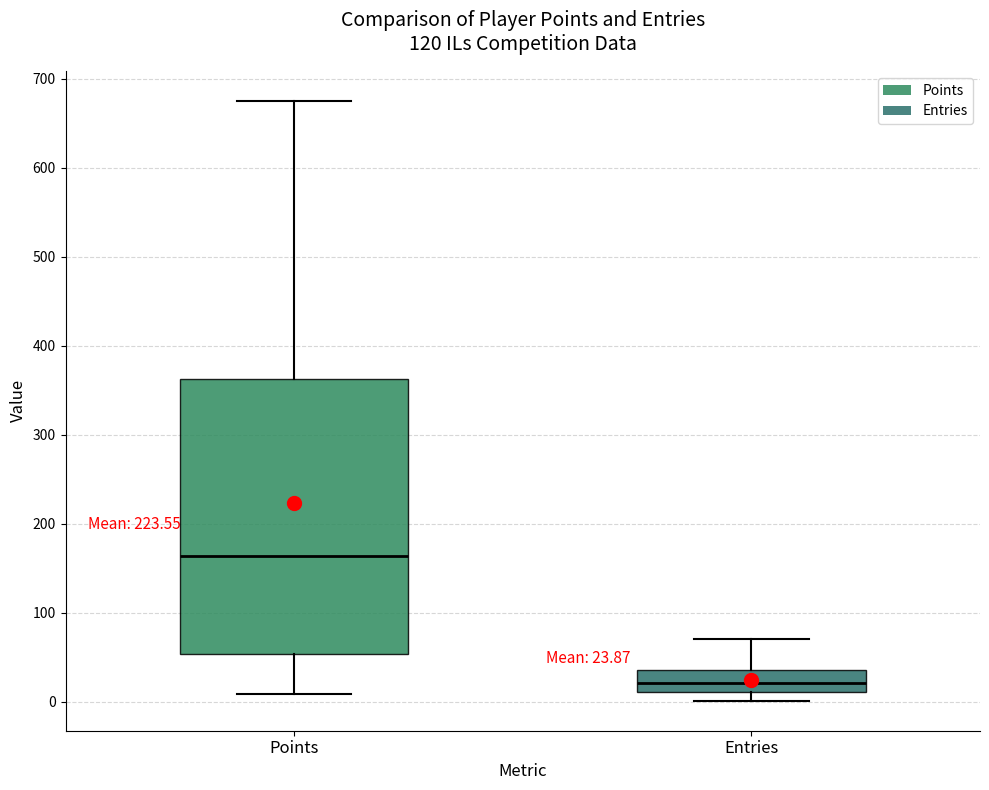

Which box's median line is the highest?

Points